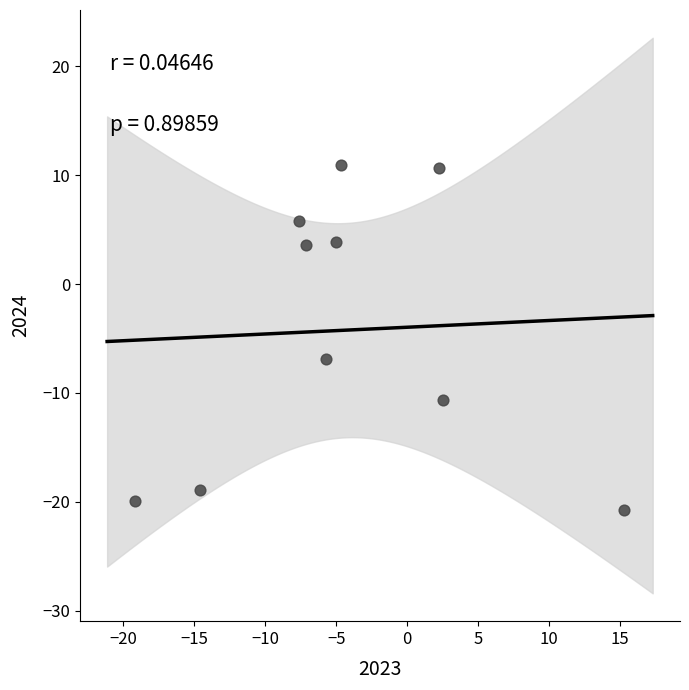

What Y value in the scatter plot is closest to -4?

-6.9